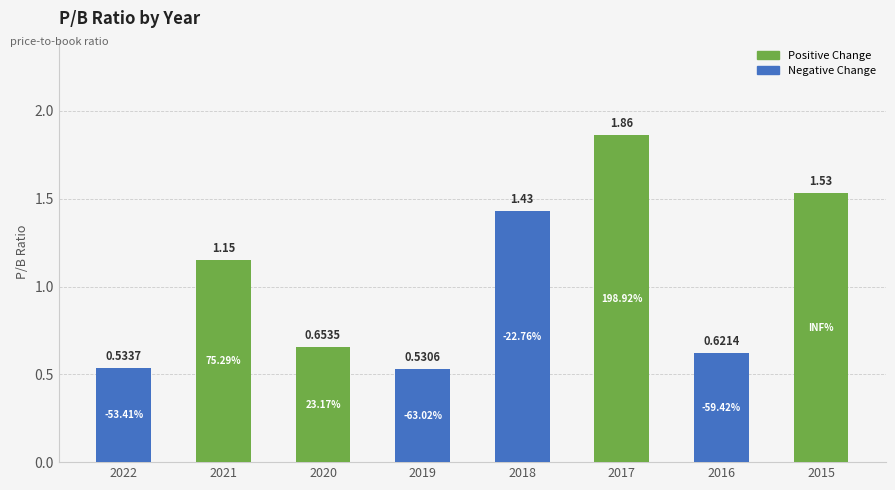

Where is the data nearest to the value 1?

2021